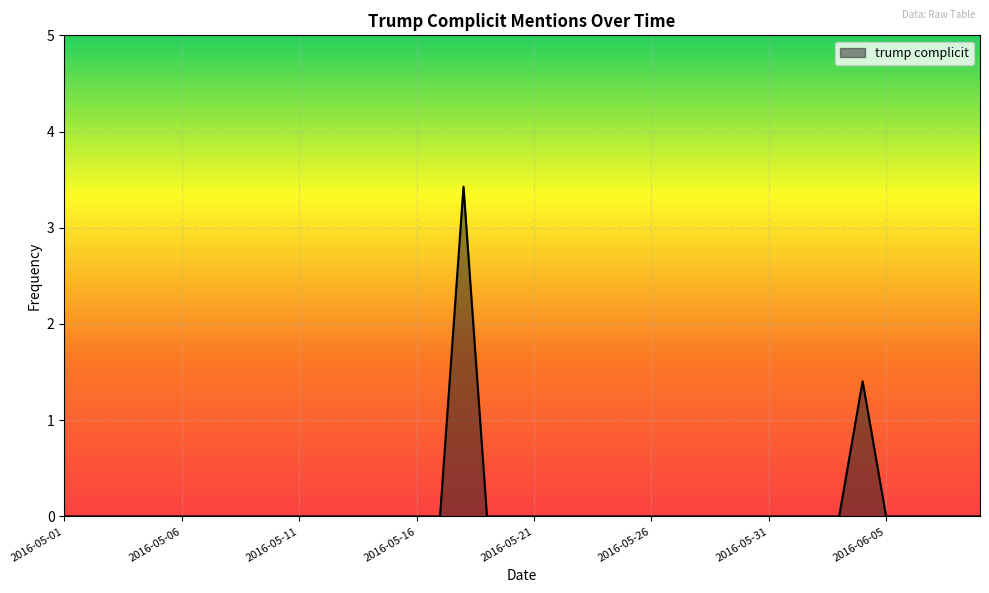

True or false: the data has more than 1 interior local peaks.

True